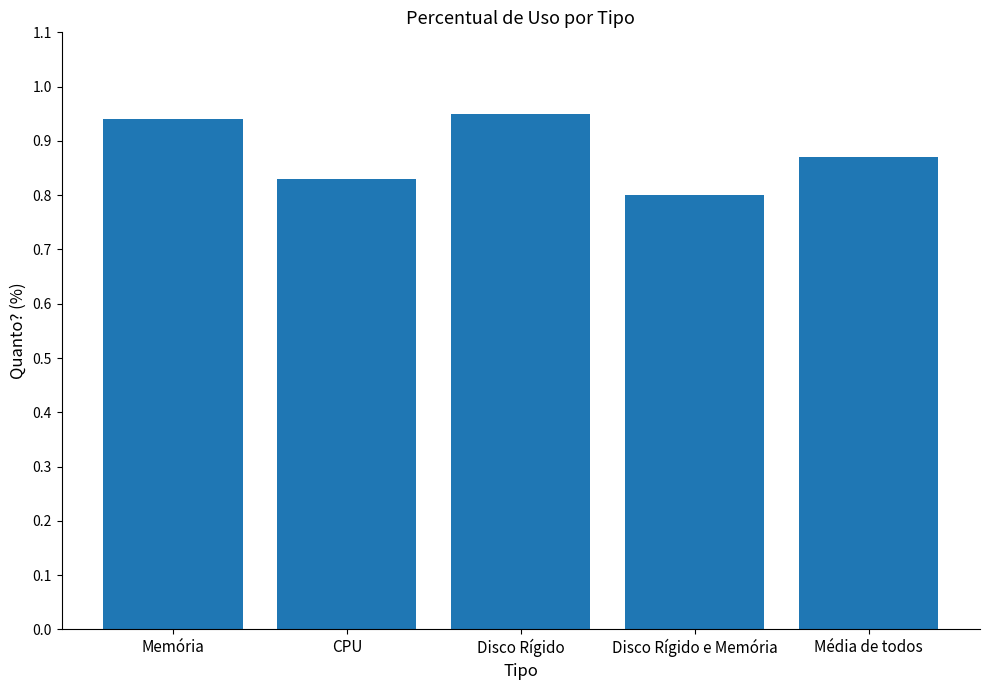

At which label is the value closest to 0?

Disco Rígido e Memória